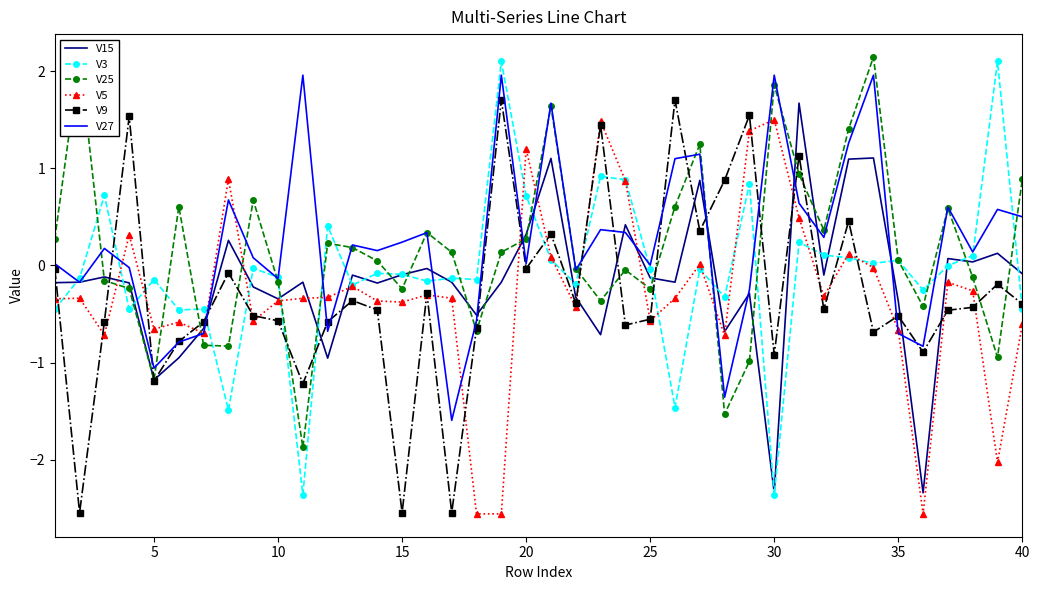

What is the highest value of the V9 series?

1.7